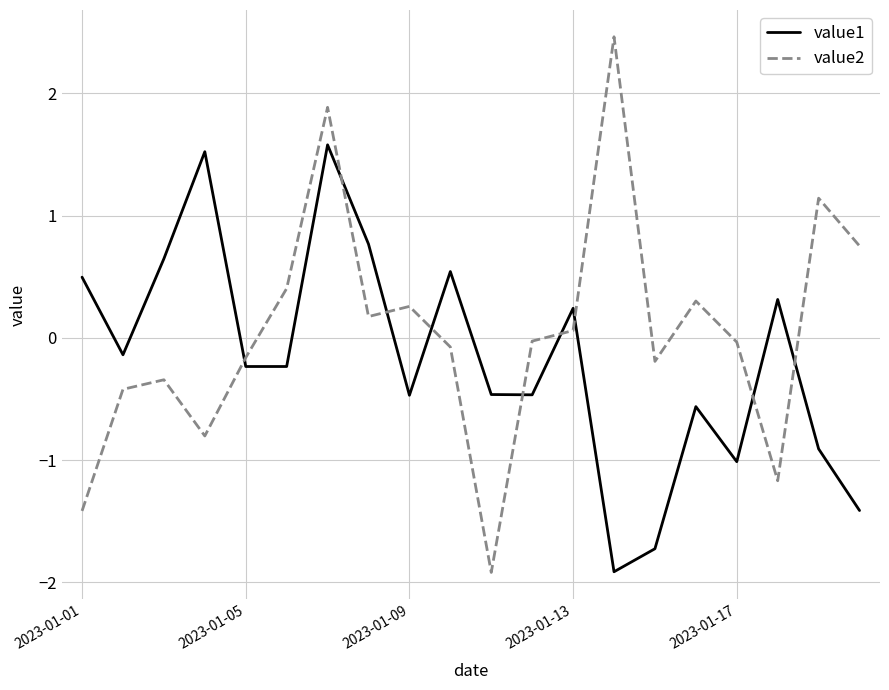

How many interior local peaks does the value1 series have?

6